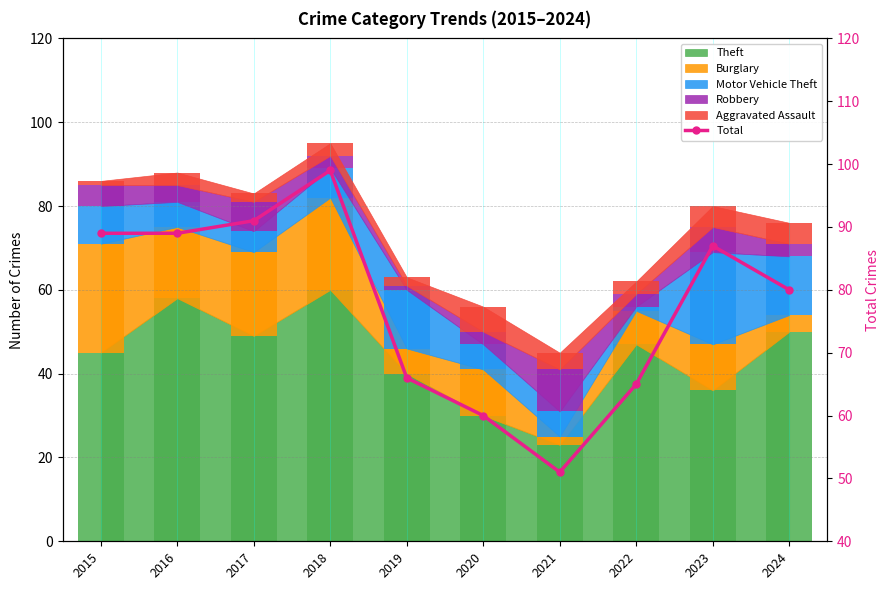

What is the ratio of the value at 2021 to the value at 2018?

0.5